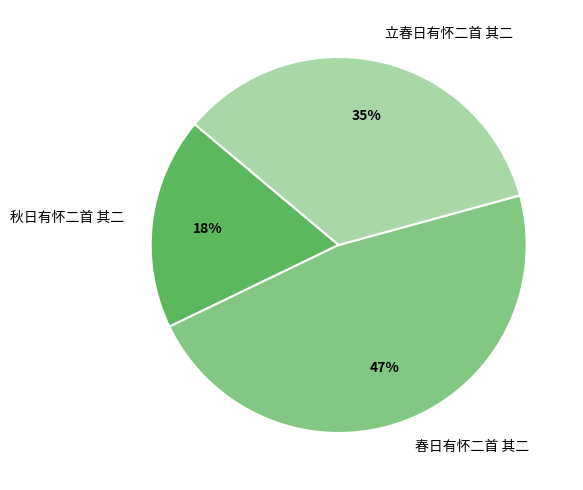

The 立春日有怀二首 其二 slice represents 42% of the pie. True or false?

False